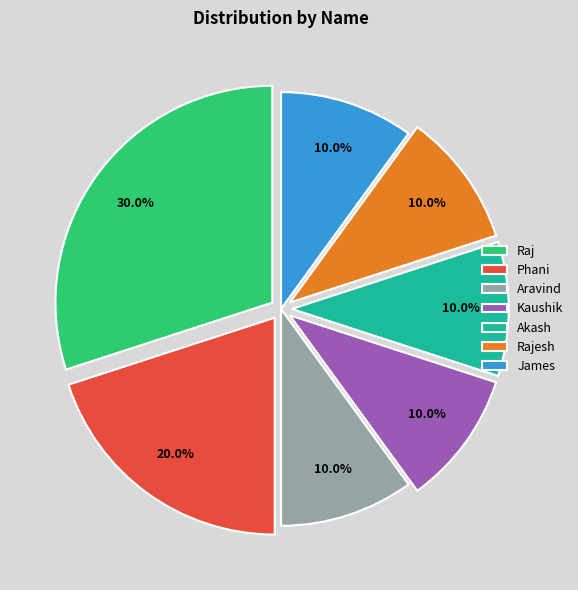

Is the sum of Aravind and James greater than half?

No